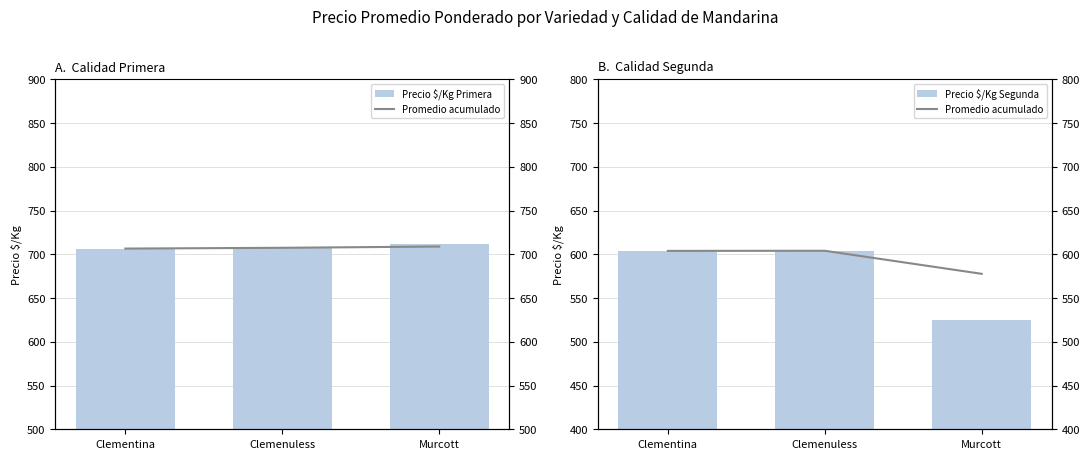

What is the difference between the Precio $/Kg Segunda values at Murcott and Clementina?

78.9